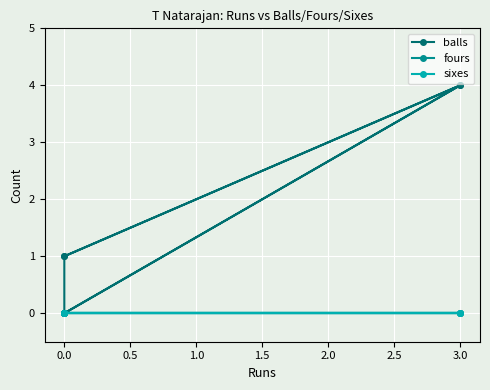

Which series has the largest range (max minus min)?

balls